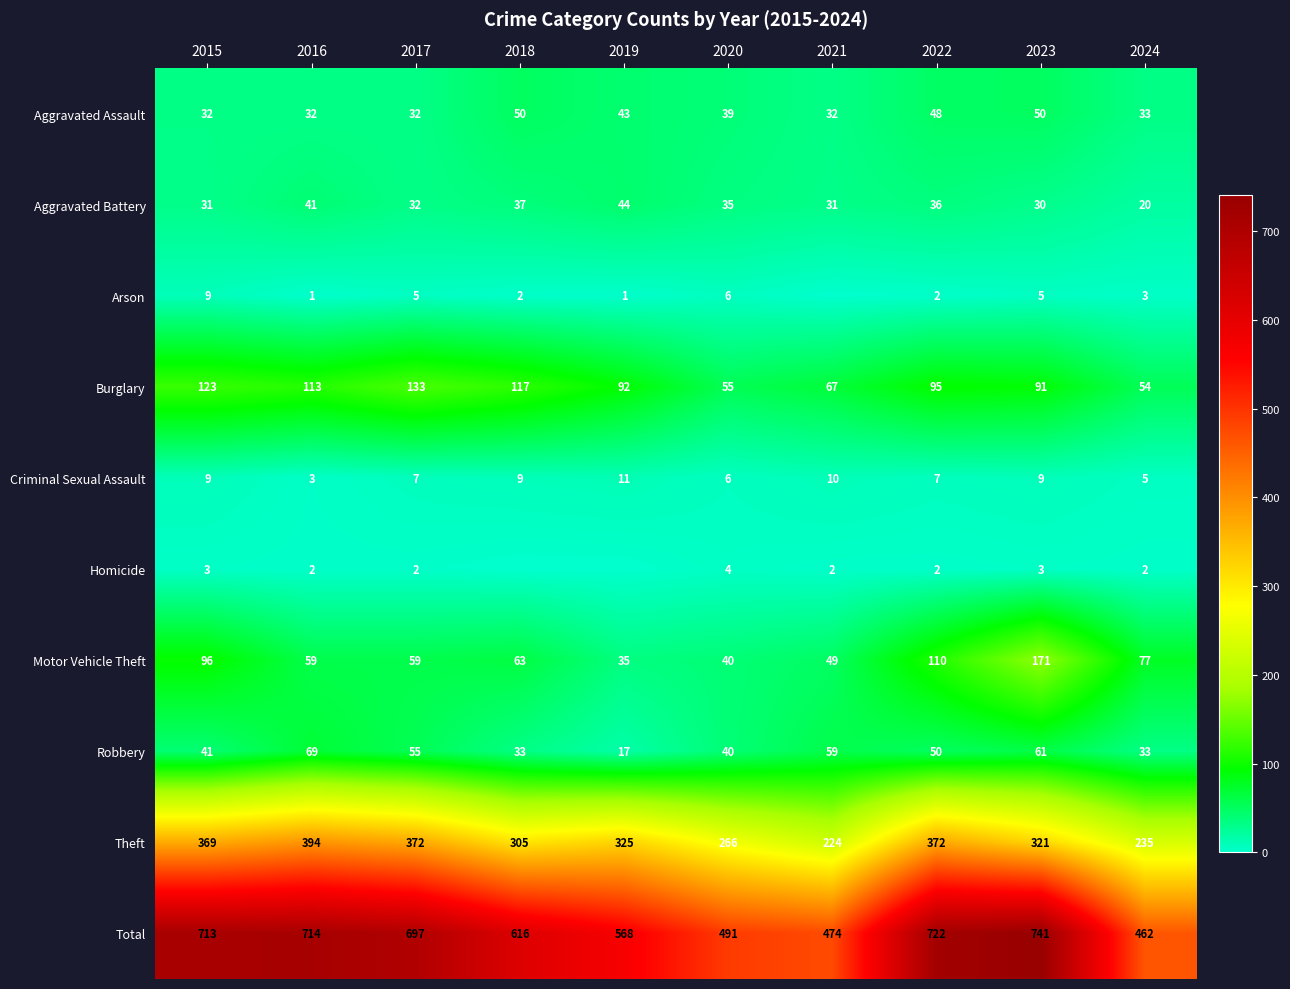

True or false: Homicide has a value of 2 at 2017.

True